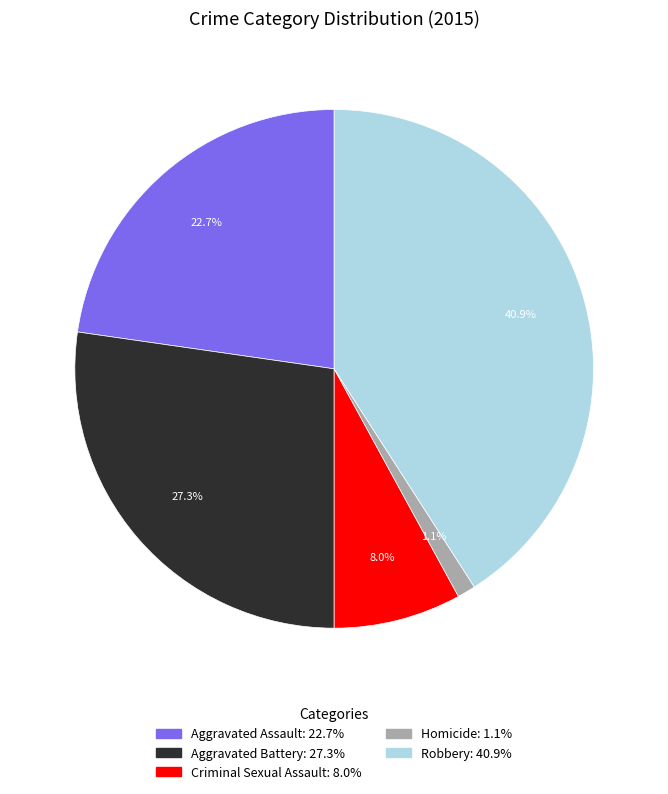

True or false: Aggravated Battery accounts for 27% of the total.

True